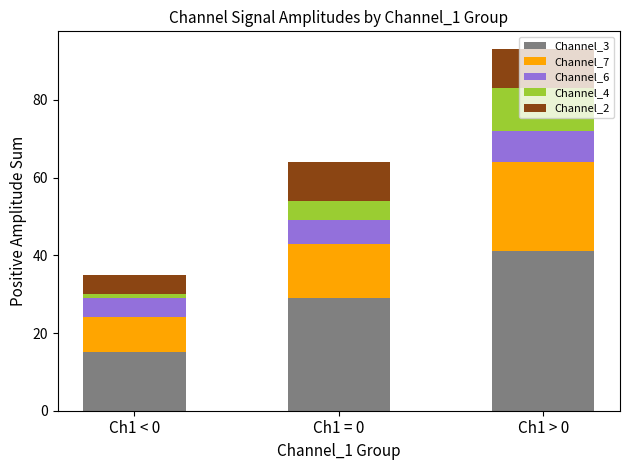

What is the highest value of the Channel_3 series?

41